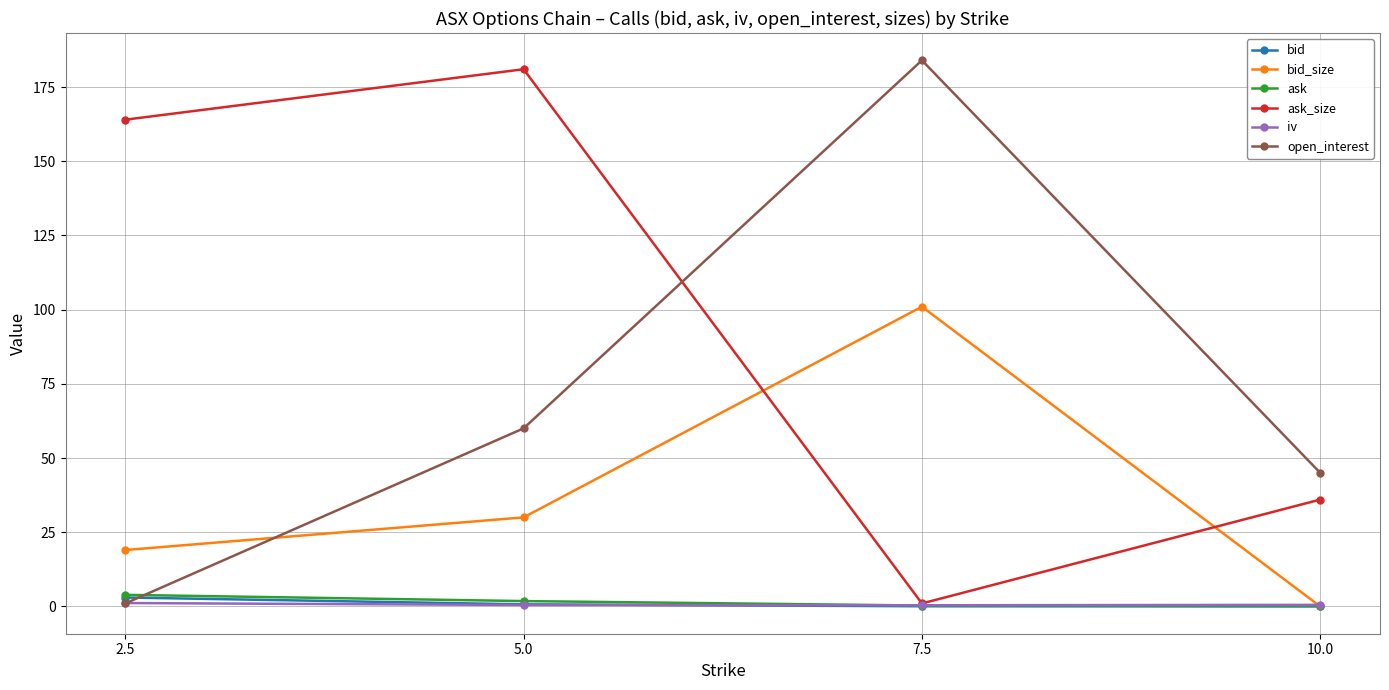

How many times do open_interest and bid cross each other?

1